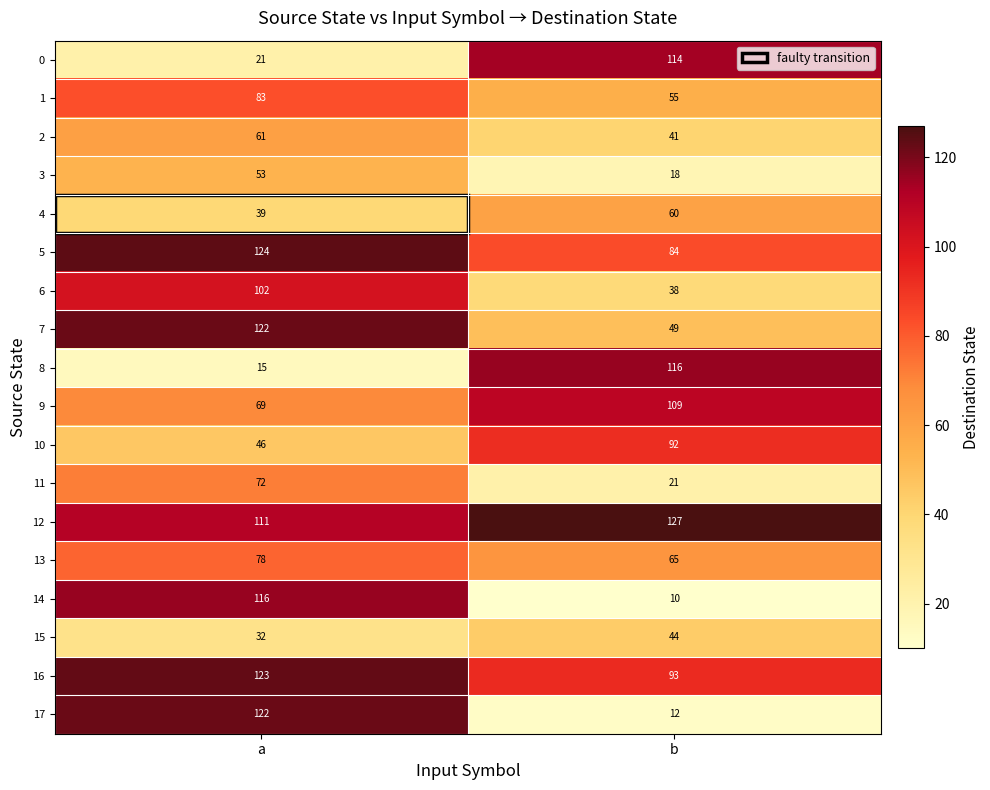

Which series has the largest range (max minus min)?

17